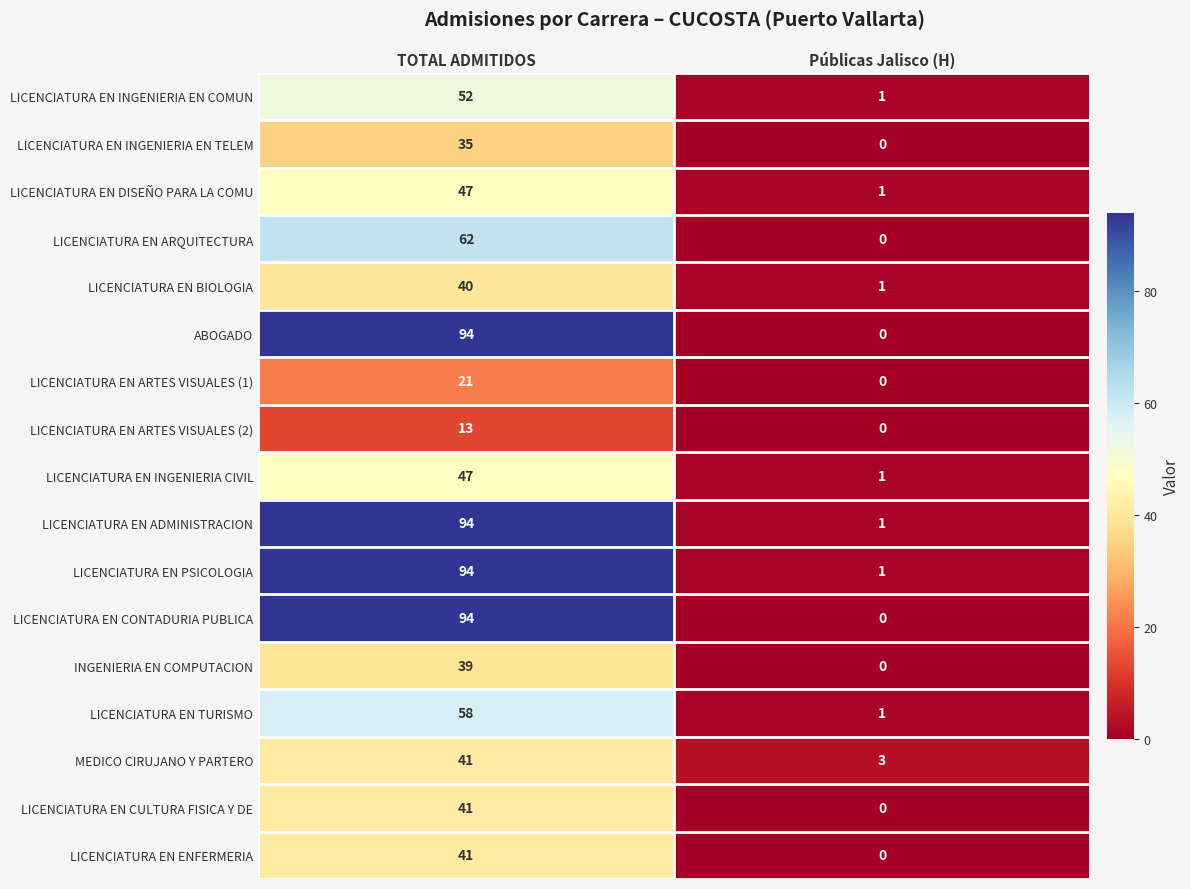

What is the average value of the LICENCIATURA EN CONTADURIA PUBLICA series?

47